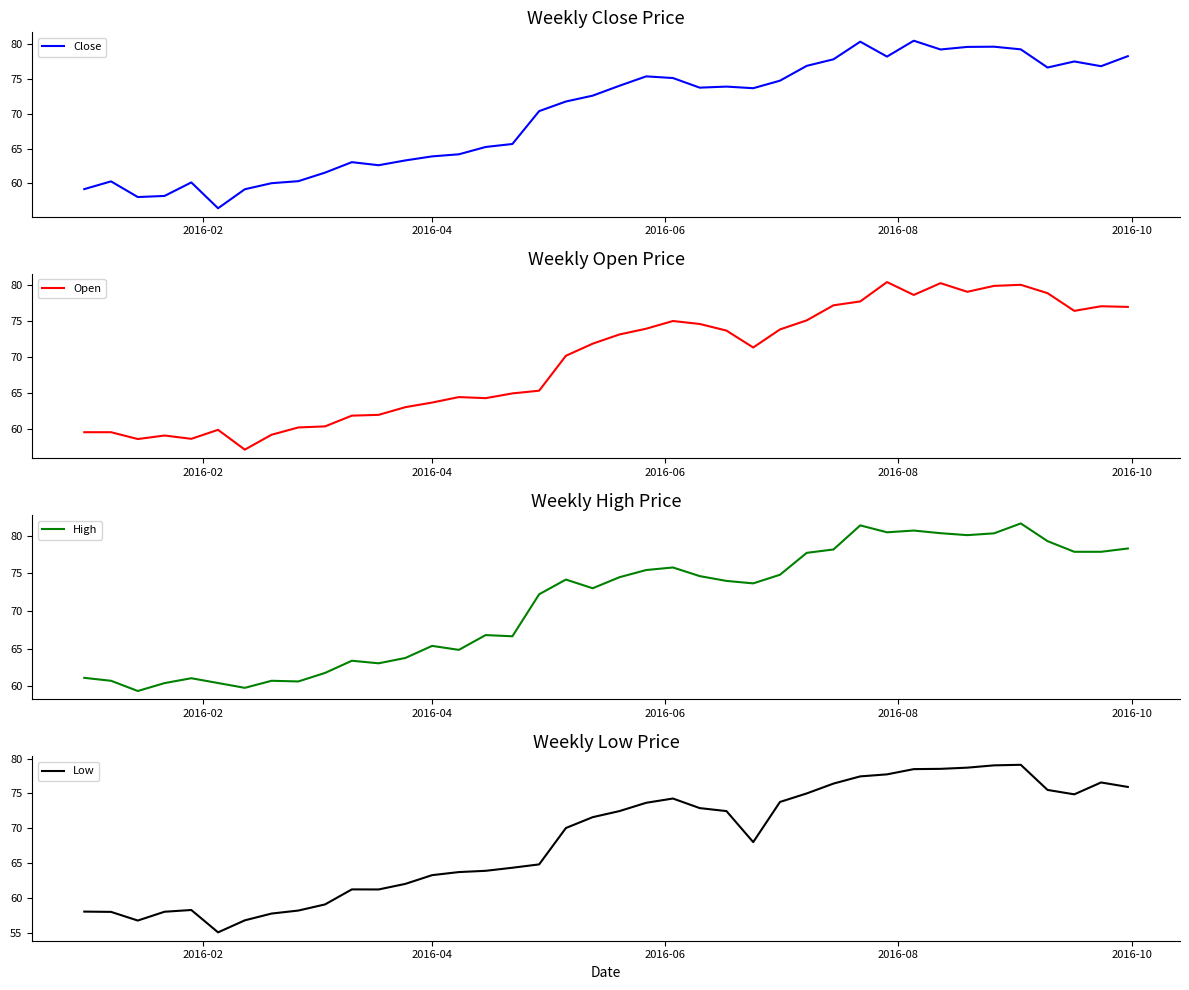

What is the minimum value for Open?

57.1